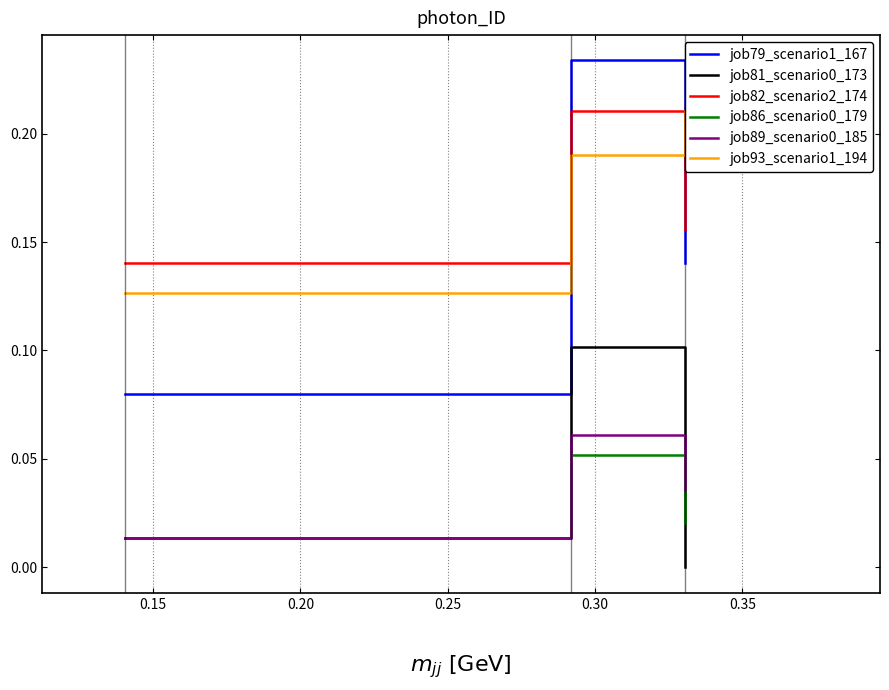

The job79_scenario1_167 series shows 0.4 at 0.15. True or false?

False